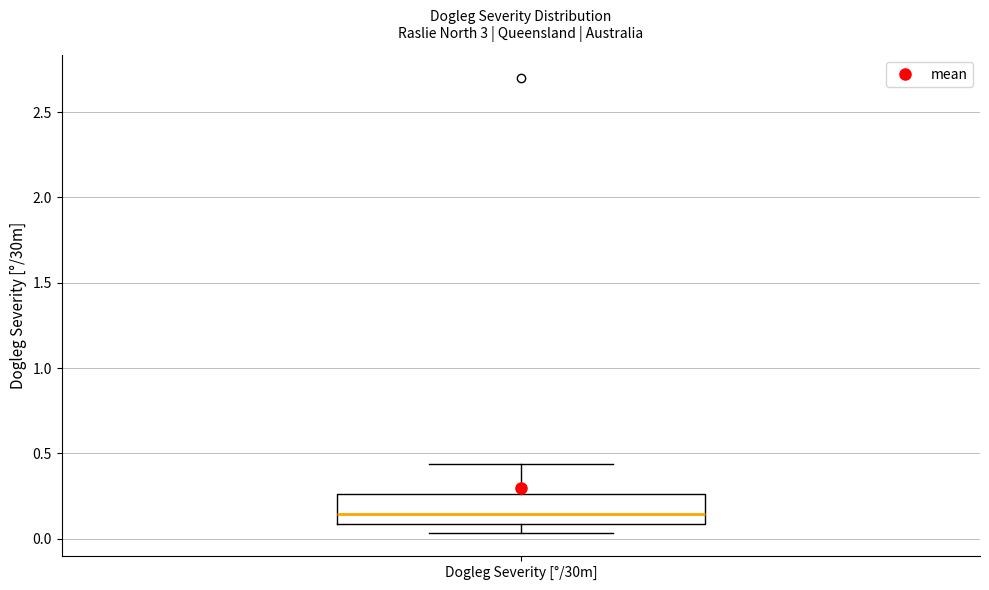

Where does the upper whisker of the box for Dogleg Severity [°/30m] end on the y-axis? The values are not printed on the chart, so give them approximately, as read against the axis.

0.45